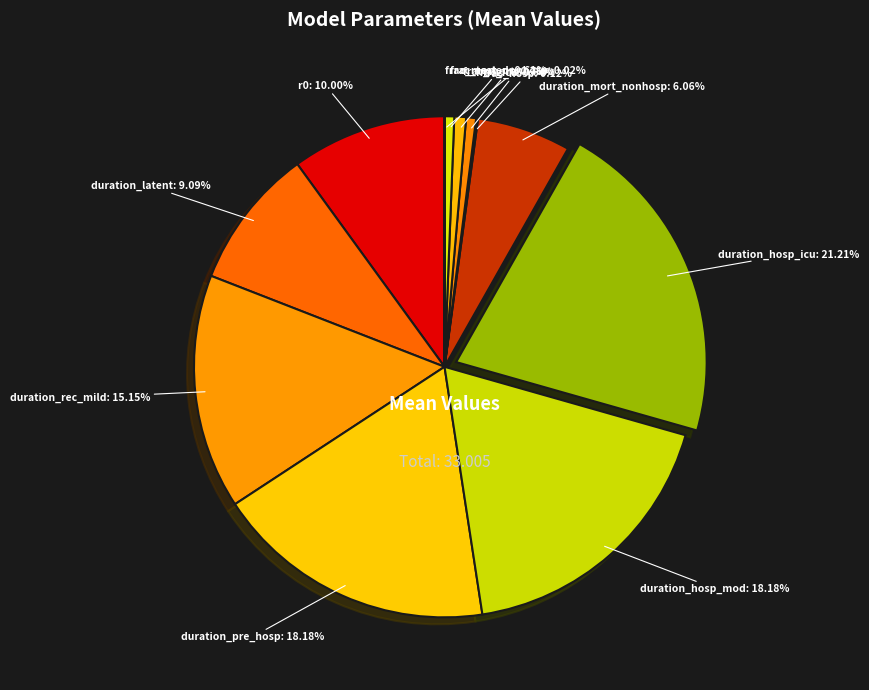

How many slices are in this pie chart?

12